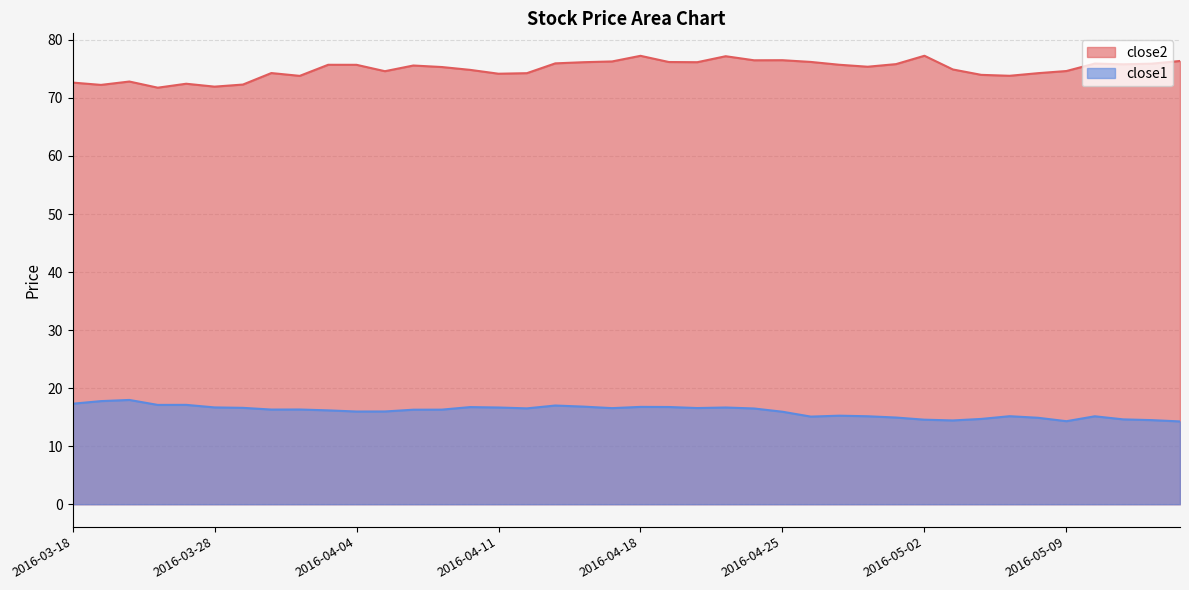

True or false: close2 and close1 intersect in this chart.

False